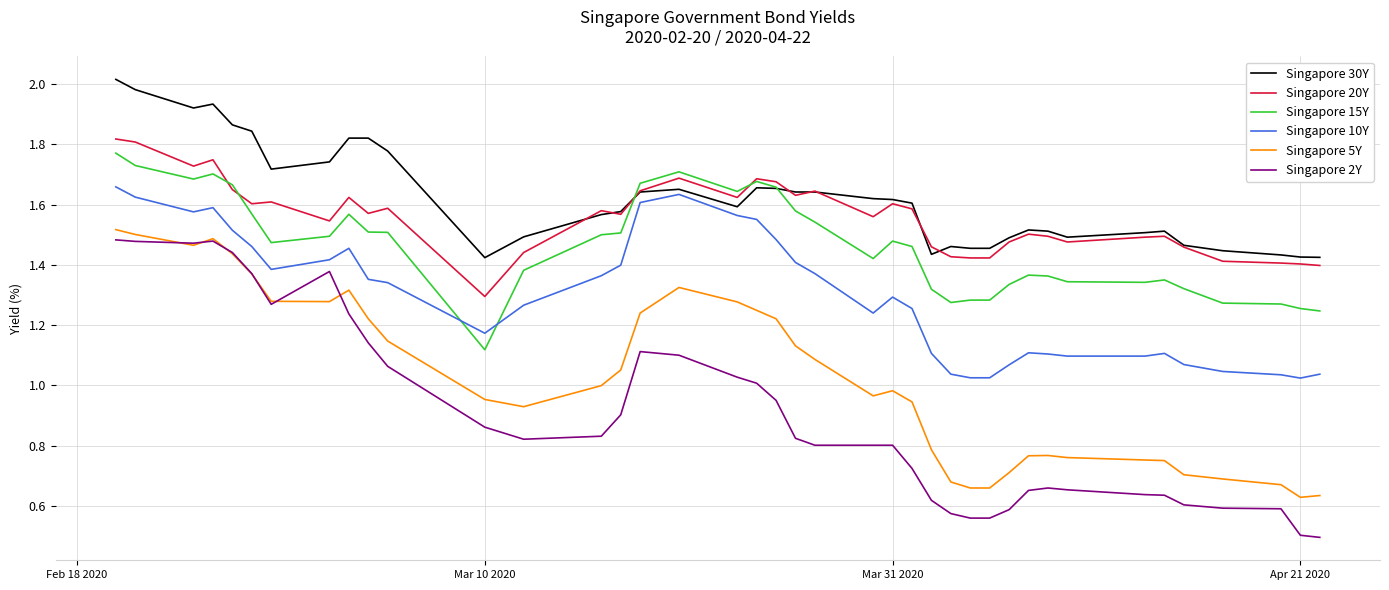

What is the sum of all Singapore 10Y values?

52.0